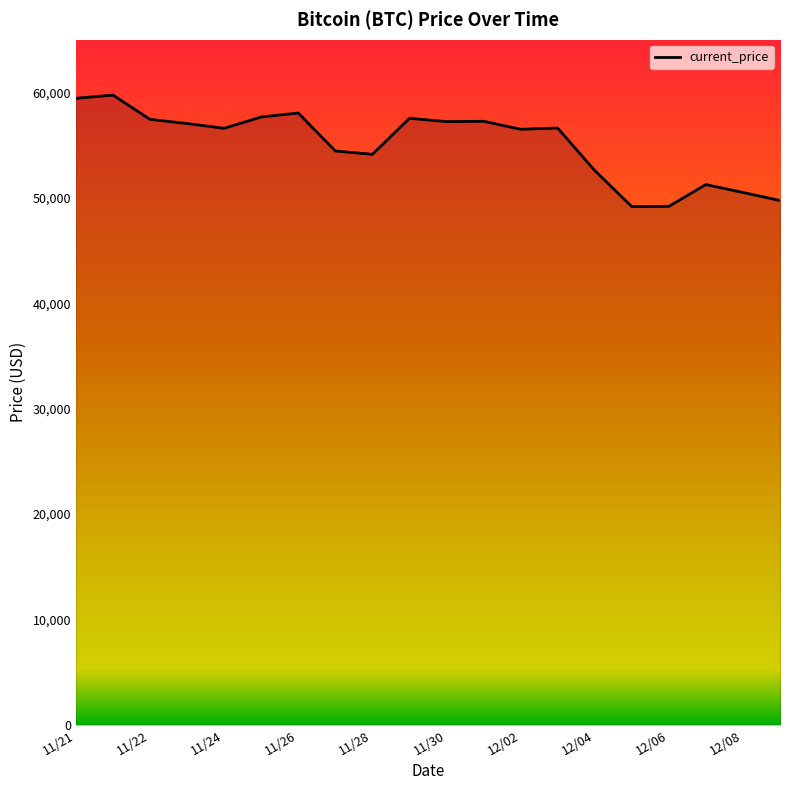

What is the difference between the maximum and minimum values?

10576